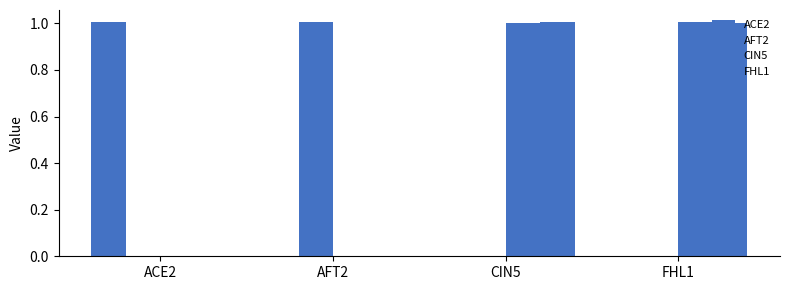

How many groups of bars are there?

4